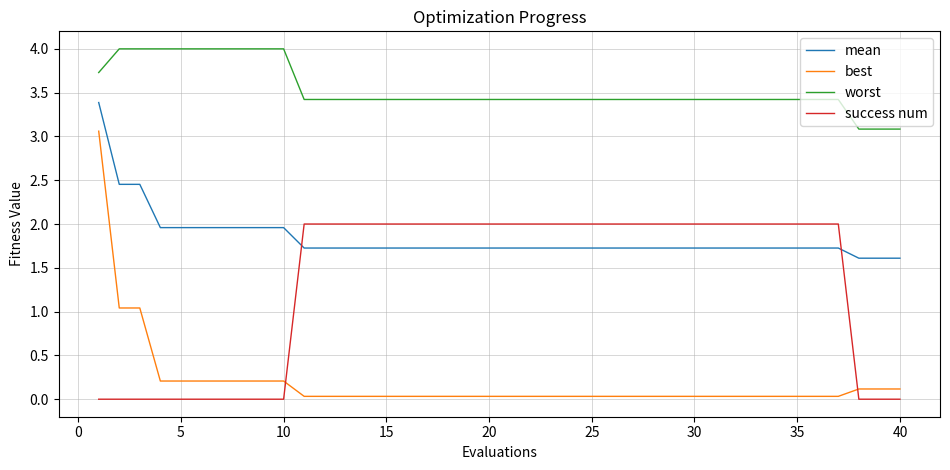

What is the difference between the maximum and minimum values in the best series?

3.0